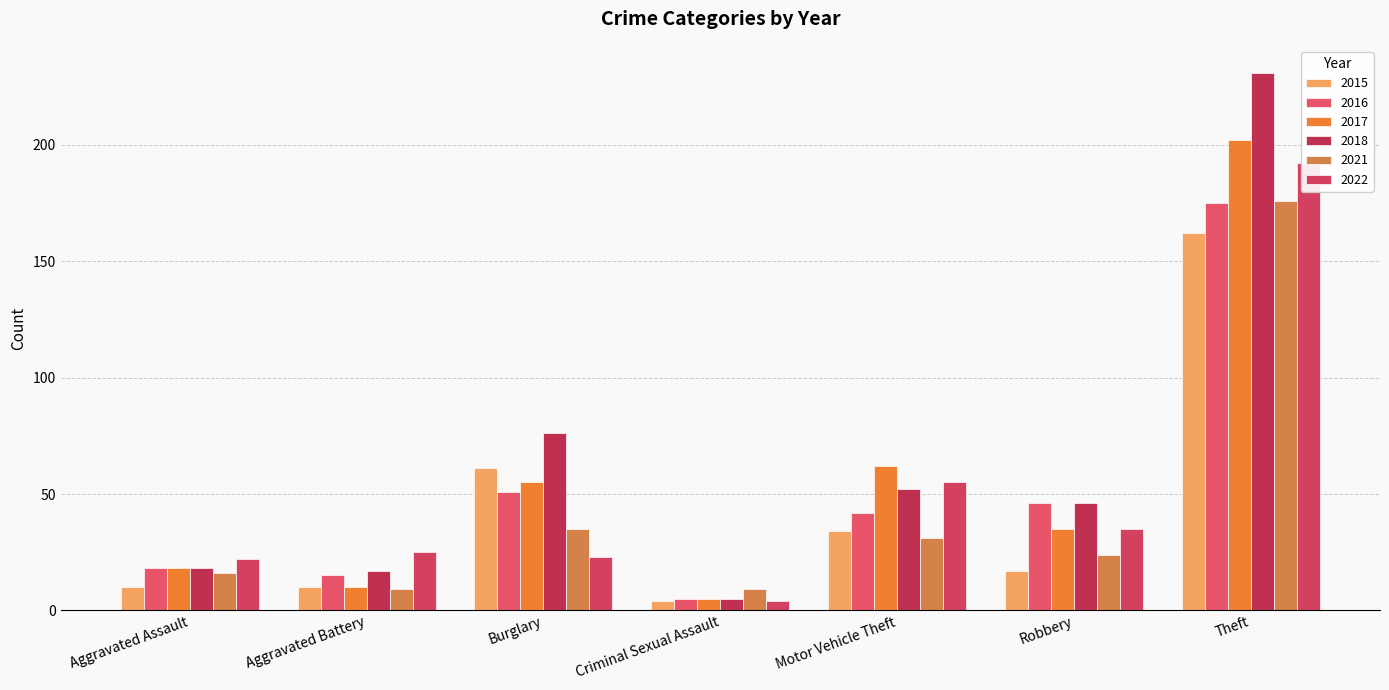

What are all the series names shown in the legend?

2015, 2016, 2017, 2018, 2021, 2022